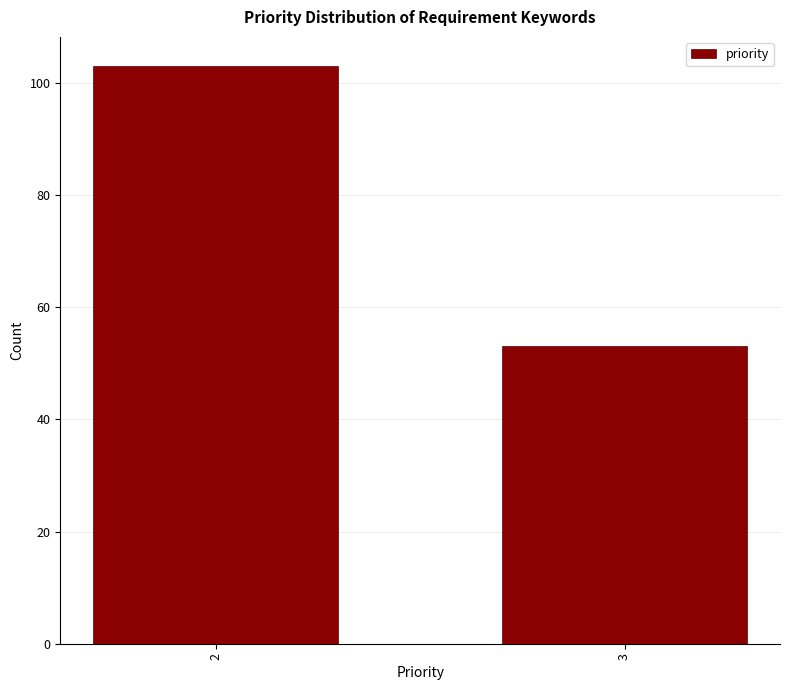

Reading left to right, what are all the values shown in this chart?

2=103	3=53